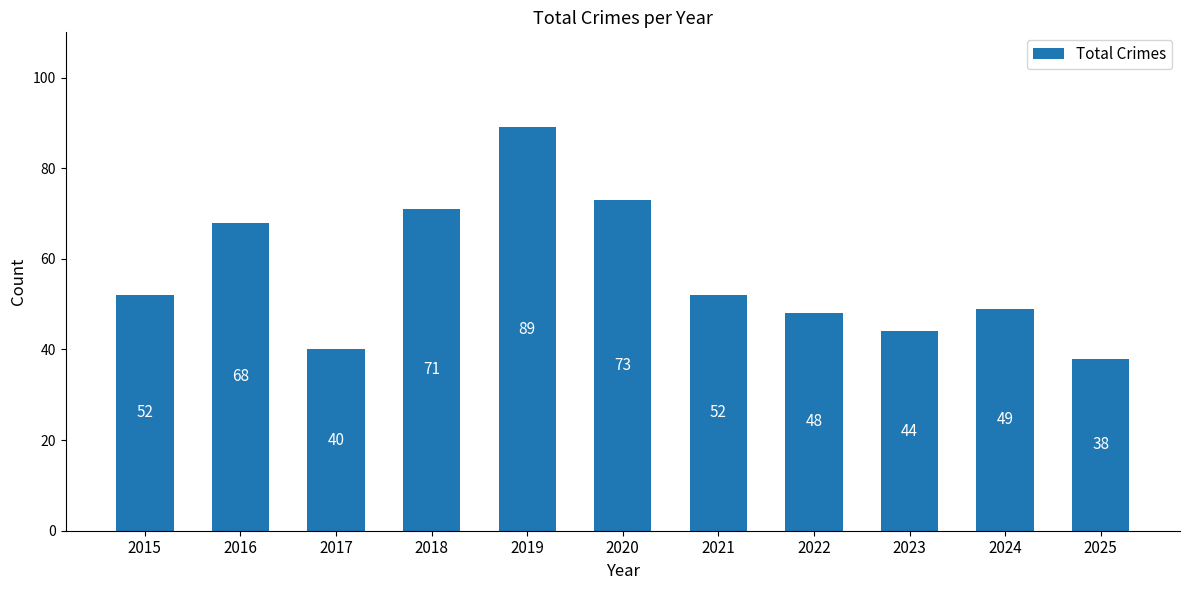

How many bars are there in total?

11